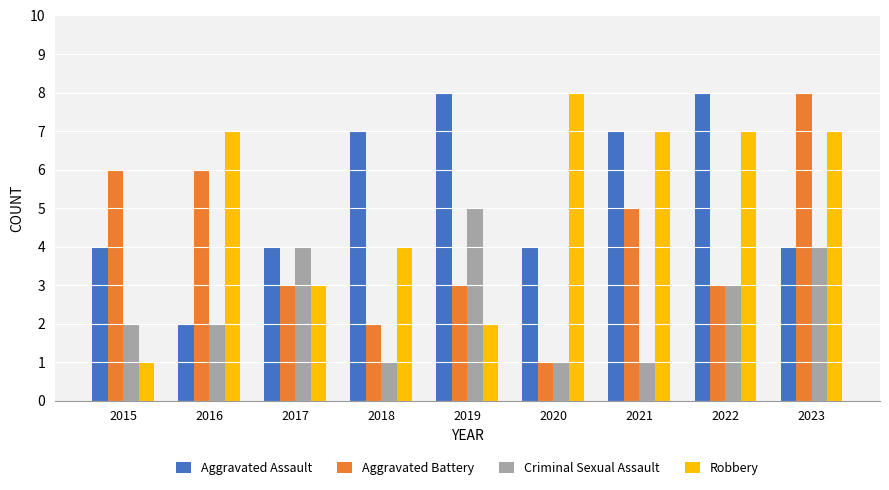

What is the sum of all Aggravated Assault values?

48